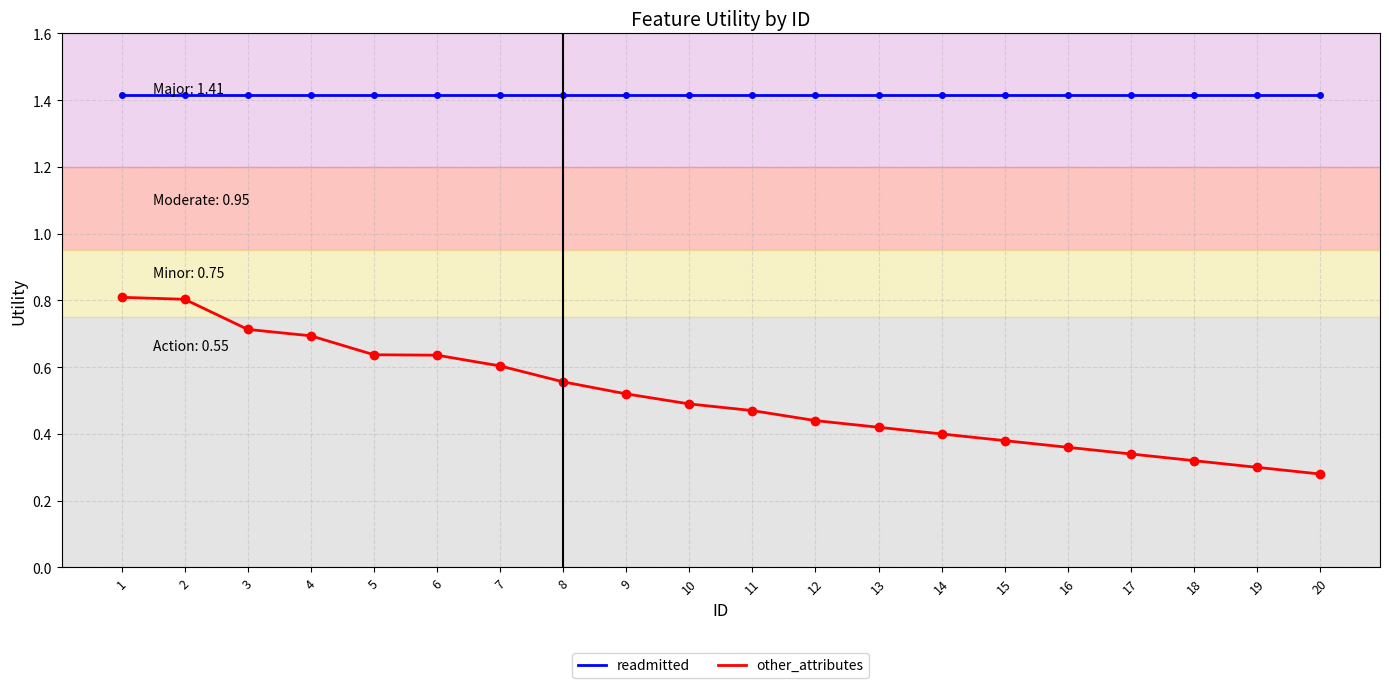

Is the value of readmitted at 14 greater than the value of other_attributes at 17?

Yes